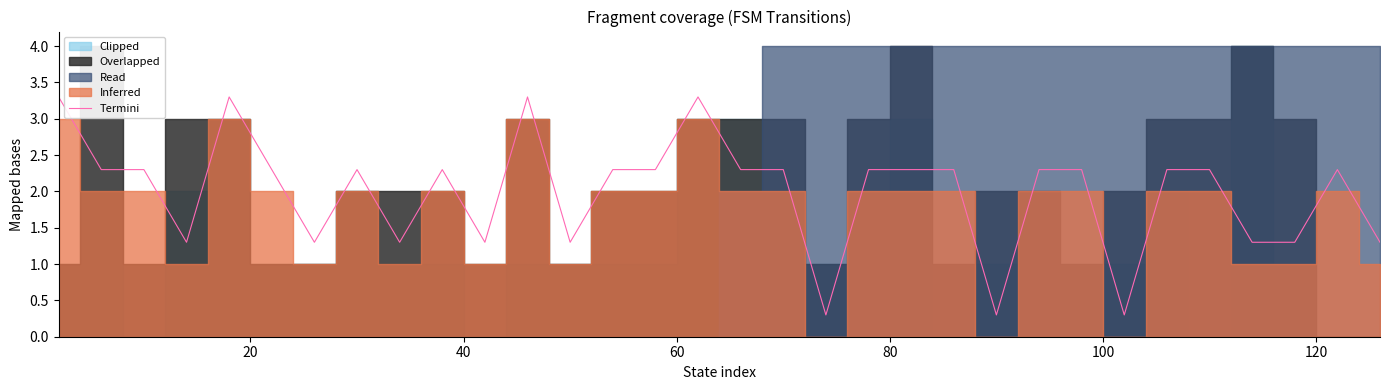

Reading left to right, extract all data points from this chart.

3.3	2.3	2.3	1.3	3.3	2.3	1.3	2.3	1.3	2.3	1.3	3.3	1.3	2.3	2.3	3.3	2.3	2.3	0.3	2.3	2.3	2.3	0.3	2.3	2.3	0.3	2.3	2.3	1.3	1.3	2.3	1.3